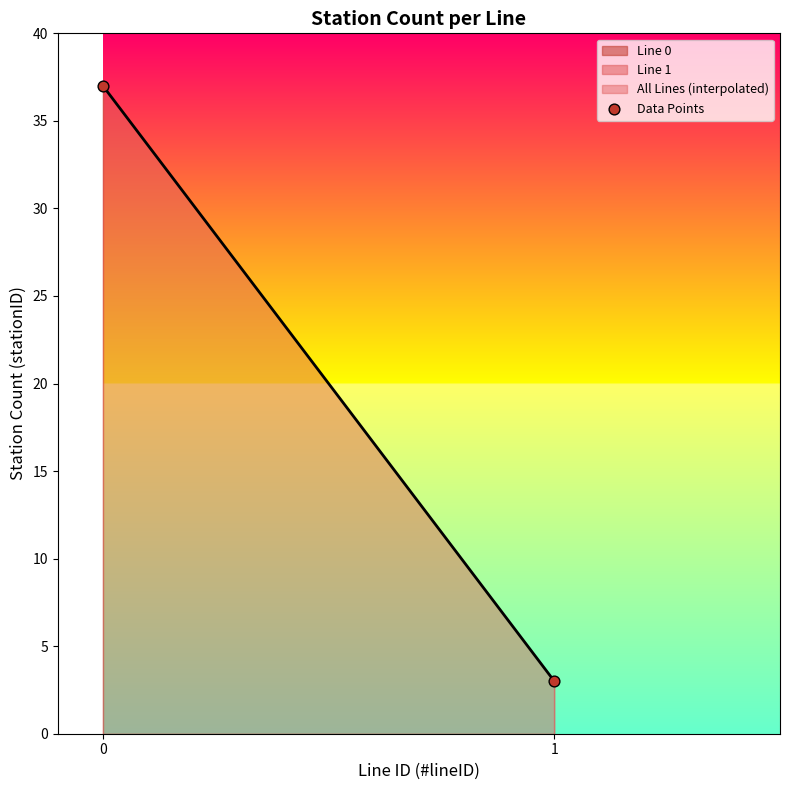

What is the change in value from 0 to 1?

-34